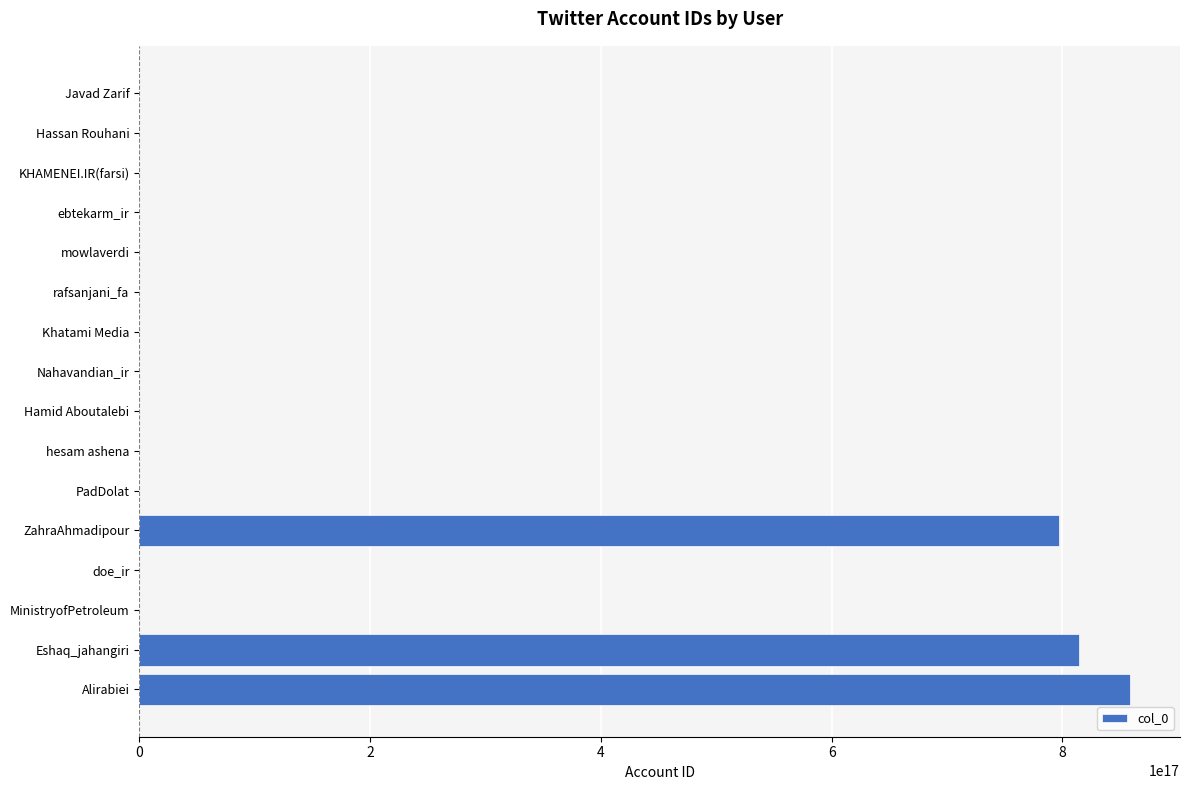

Which category has the highest value across all series?

Alirabiei